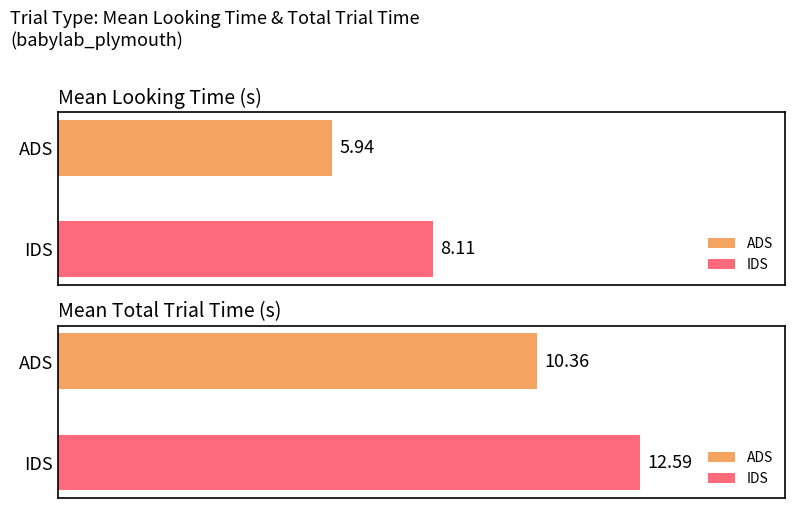

What is the label of the 2nd bar from the right?

ADS